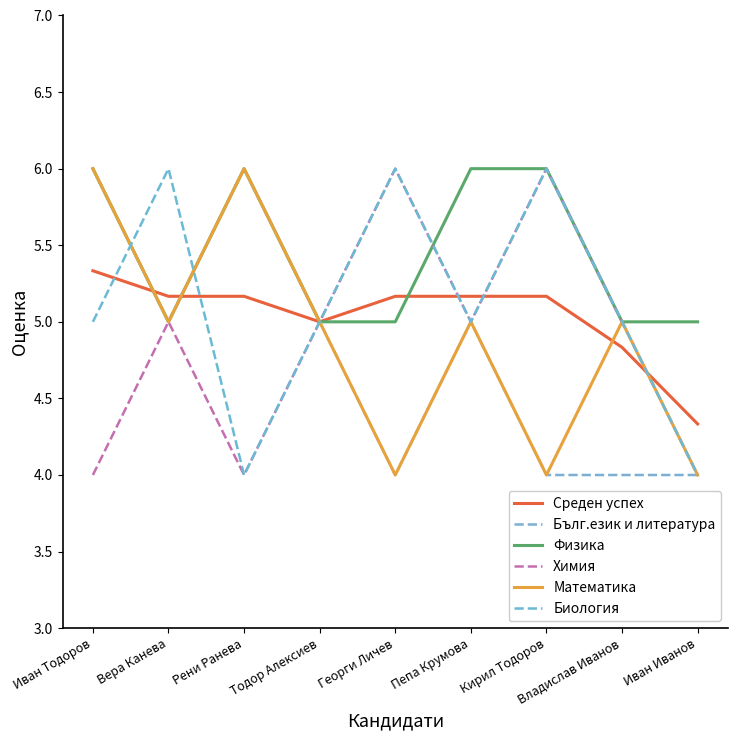

Does the chart display data point markers on the line(s)?

No